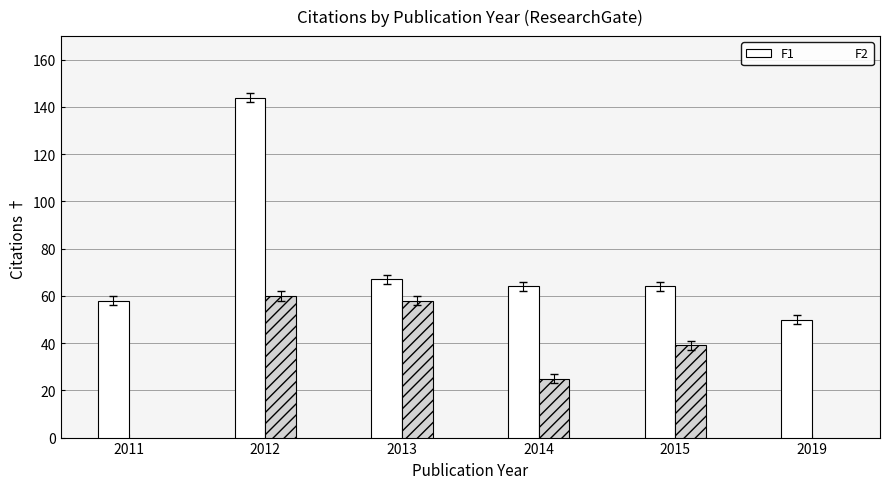

Reading left to right, extract all data points from this chart.

F1: 58	144	67	64	64	50
F2: 0	60	58	25	39	0